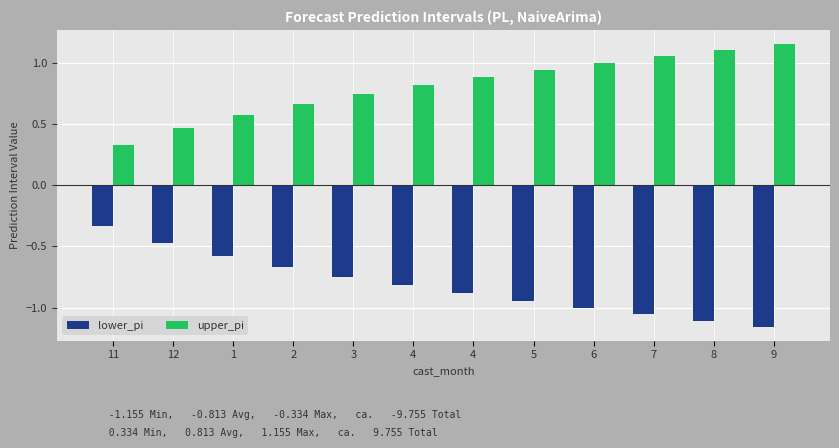

Rank the series by their average value, from highest to lowest.

upper_pi, lower_pi